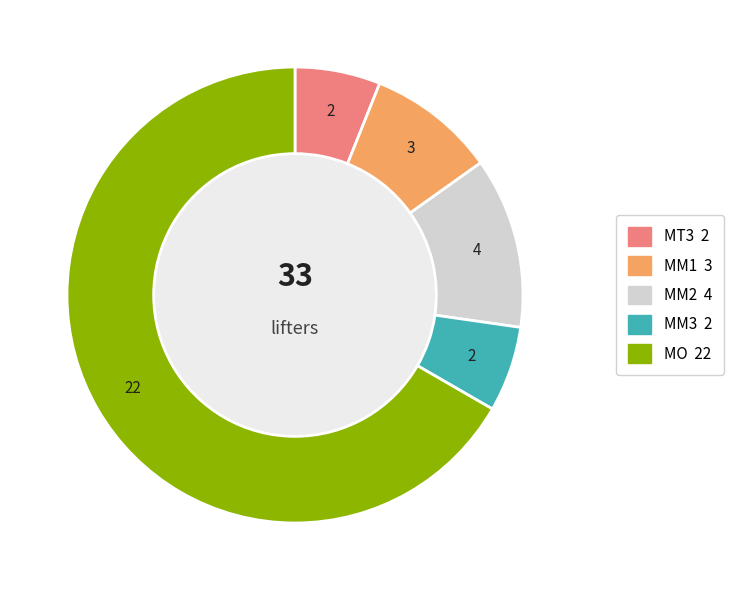

Count the number of slices in the pie.

5